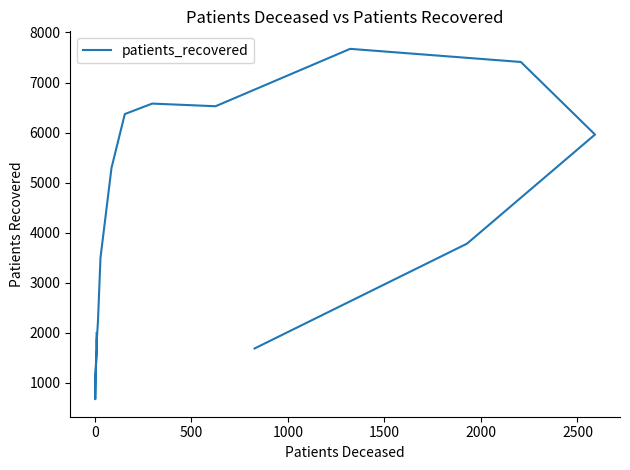

True or false: the data has more than 0 interior local peaks.

True